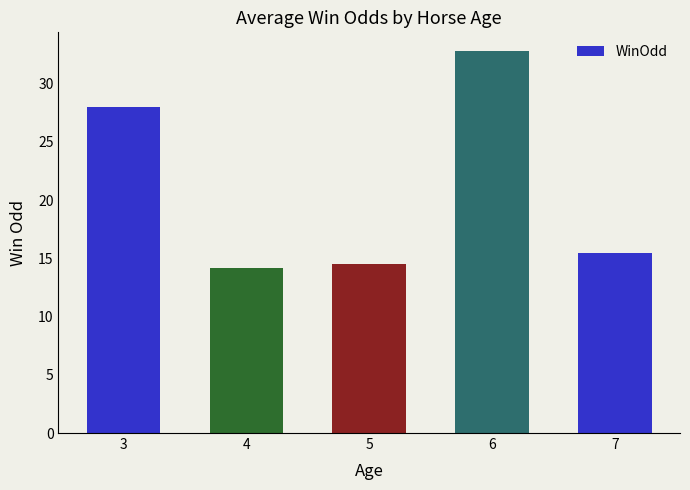

What is the greatest value displayed?

32.8